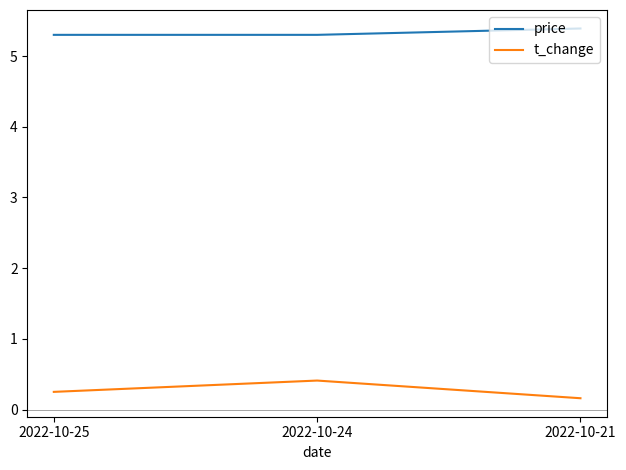

Count the price values in the range 5 to 6.

3